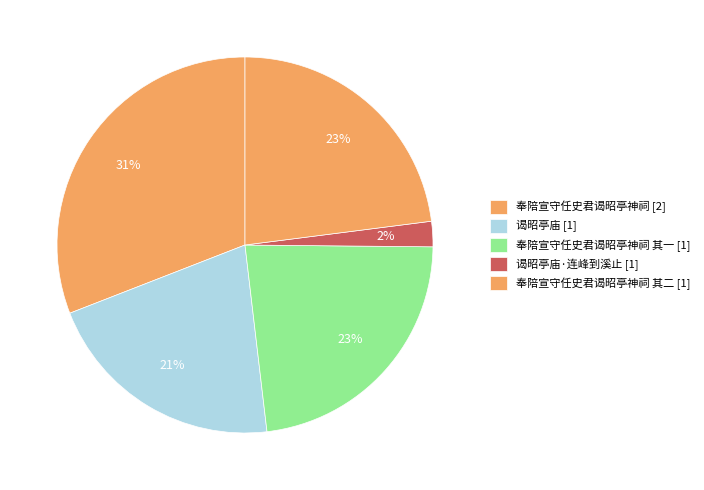

Does any single category account for the majority?

No